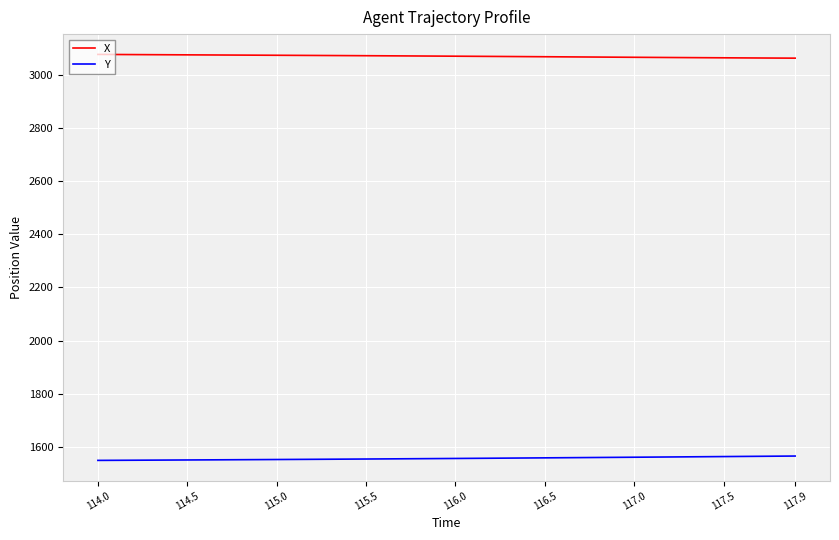

Rank the series by their average value, from lowest to highest.

Y, X